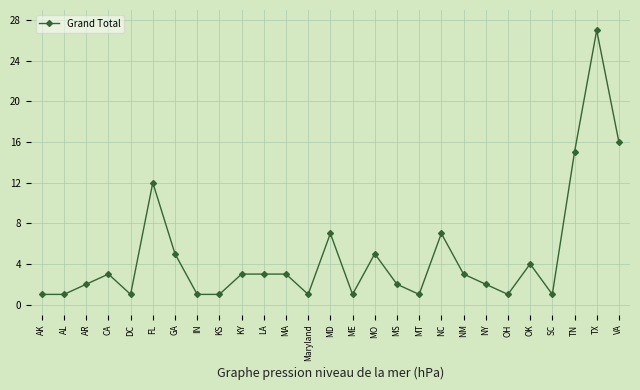

At which category does the data reach its first local peak?

CA